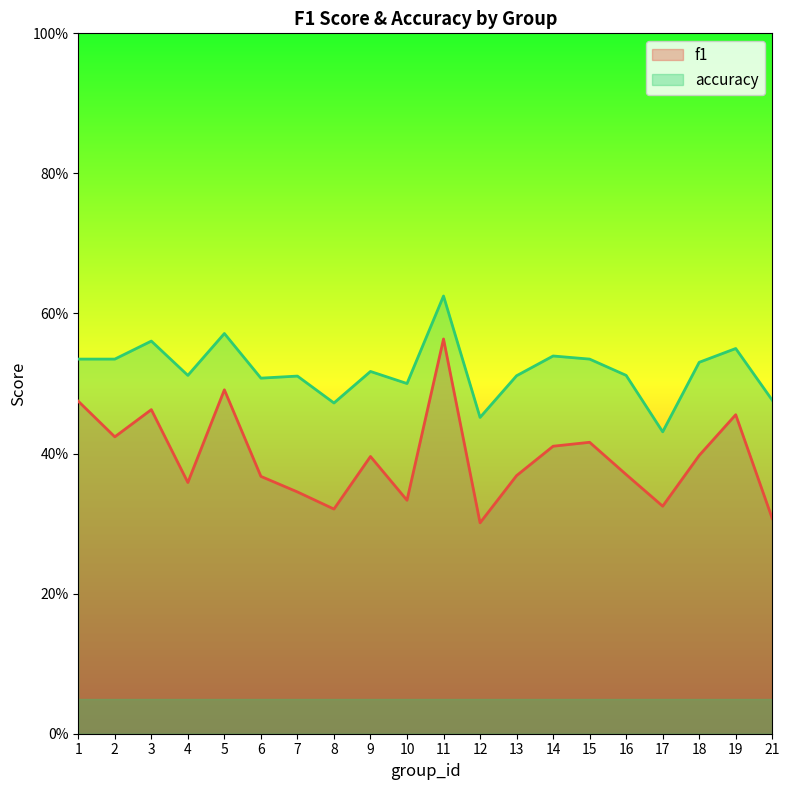

At which category does the chart reach its peak across all series?

11